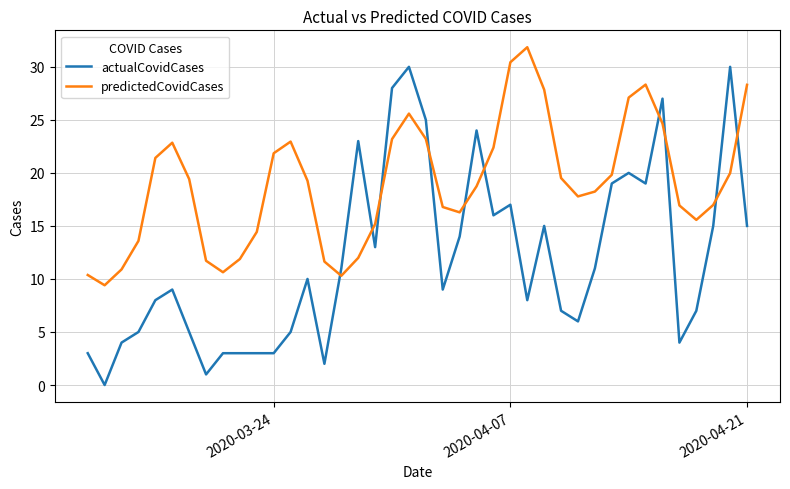

What is the difference between the maximum and minimum values in the actualCovidCases series?

30.0